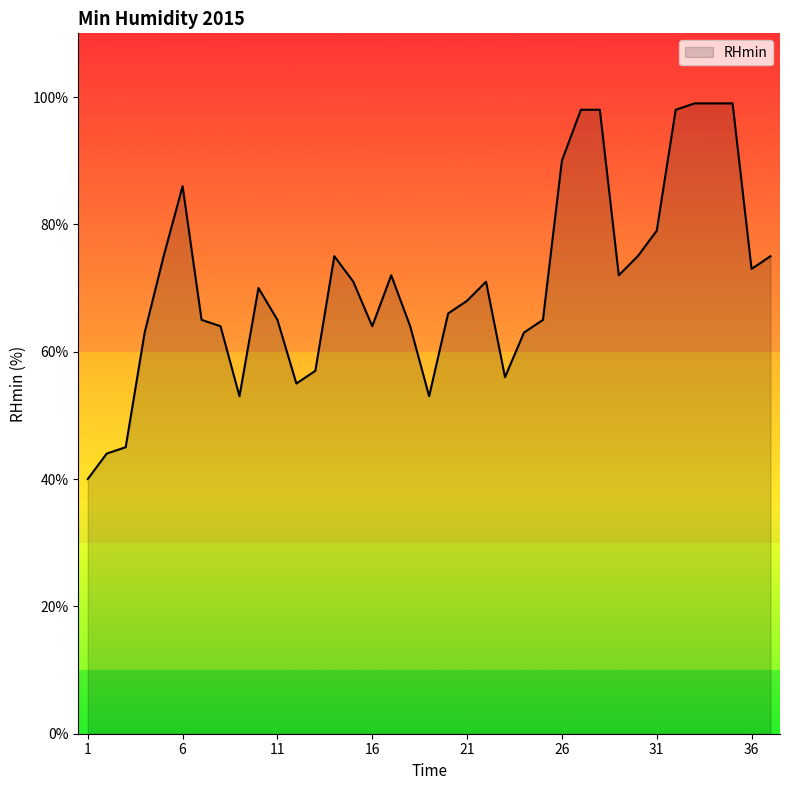

What is the sum of all values?

2625